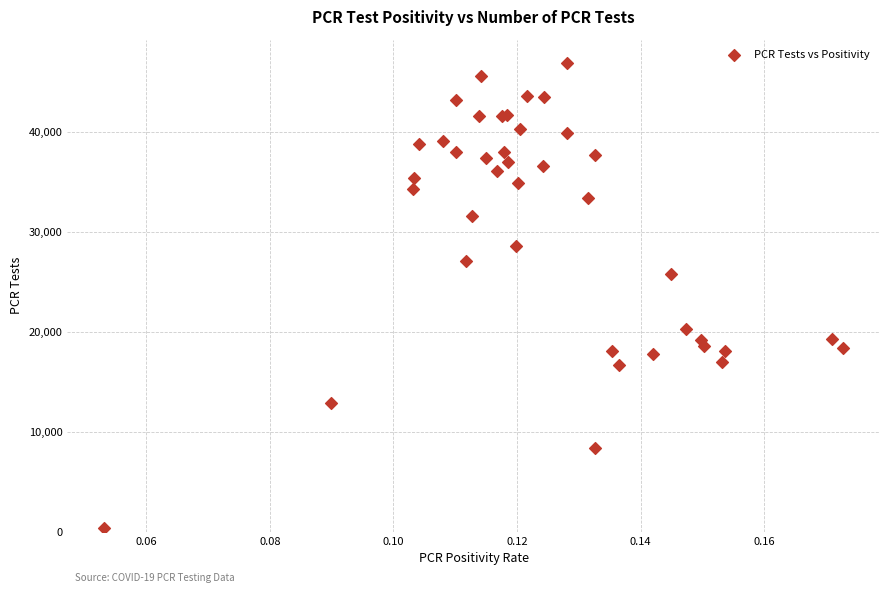

What Y value in the scatter plot is closest to 23656?

25866